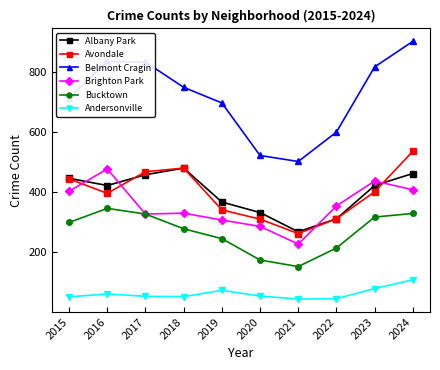

What is the minimum value for Brighton Park?

227